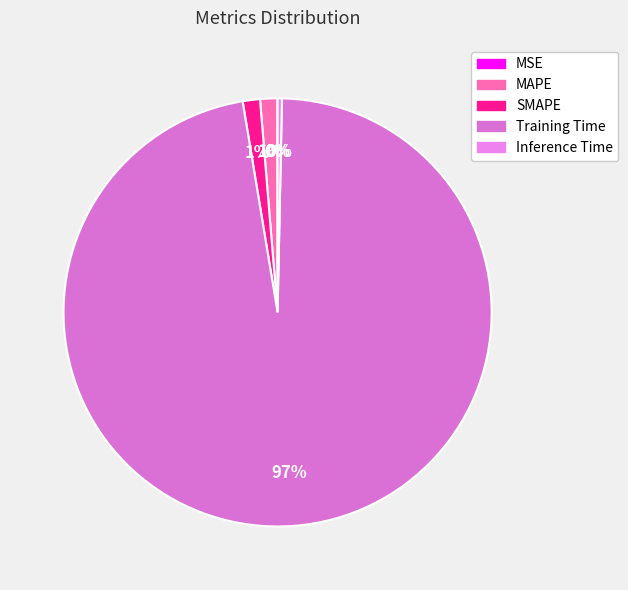

What percentage is the SMAPE slice, to the nearest percent?

1%